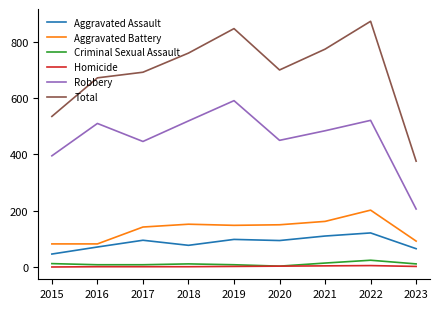

What is the sum of all Aggravated Battery values?

1212